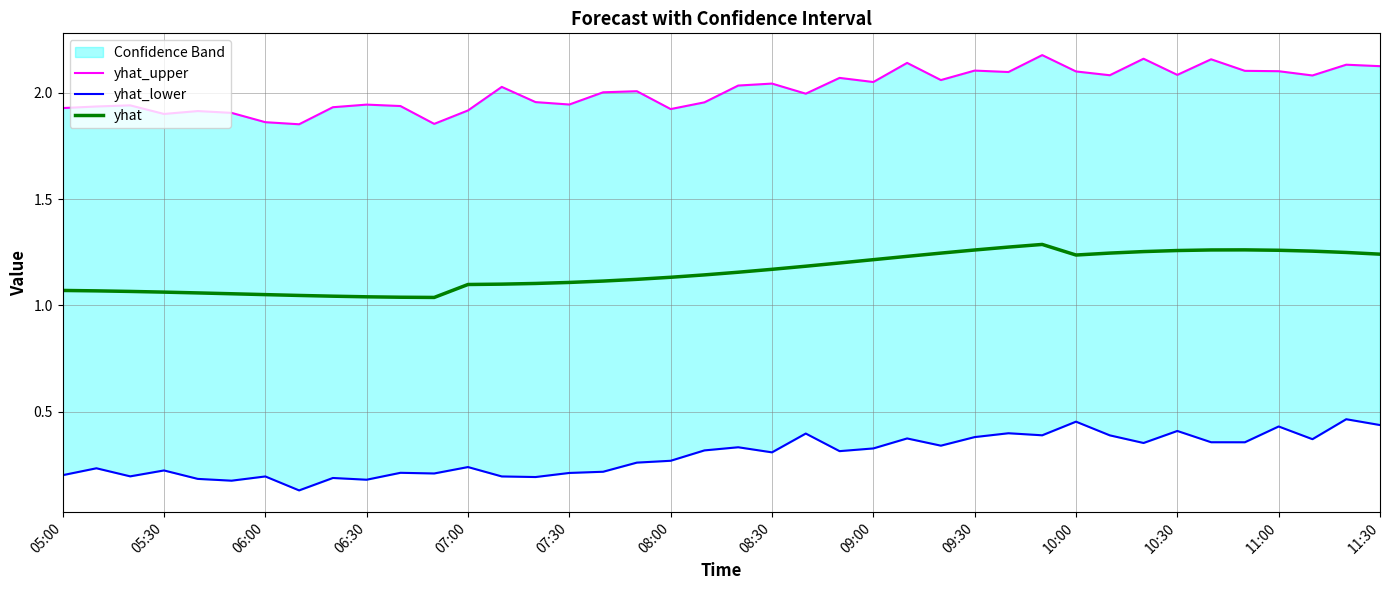

What is the lowest value of the yhat_upper line series?

1.9